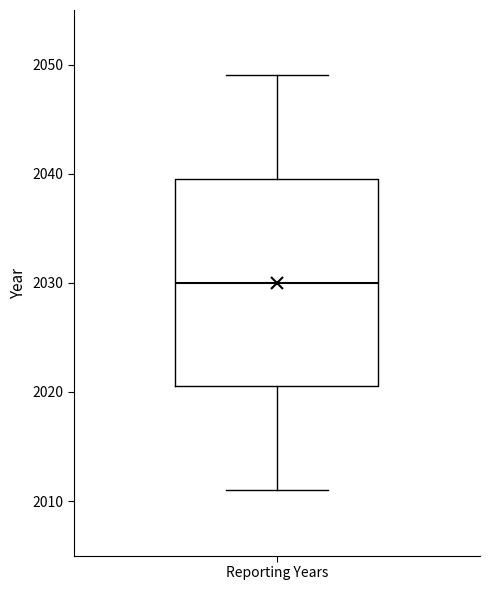

Where is the upper edge of the box for Reporting Years on the y-axis? The values are not printed on the chart, so give them approximately, as read against the axis.

2040